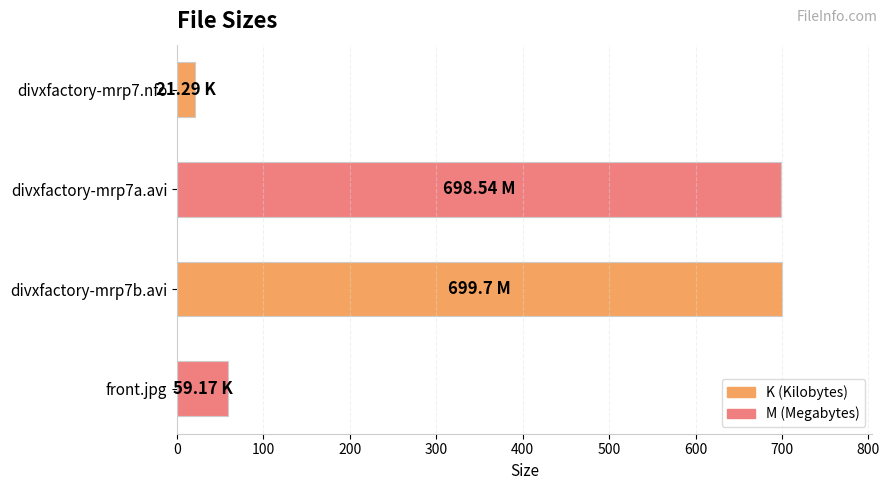

Are the bars horizontal?

Yes